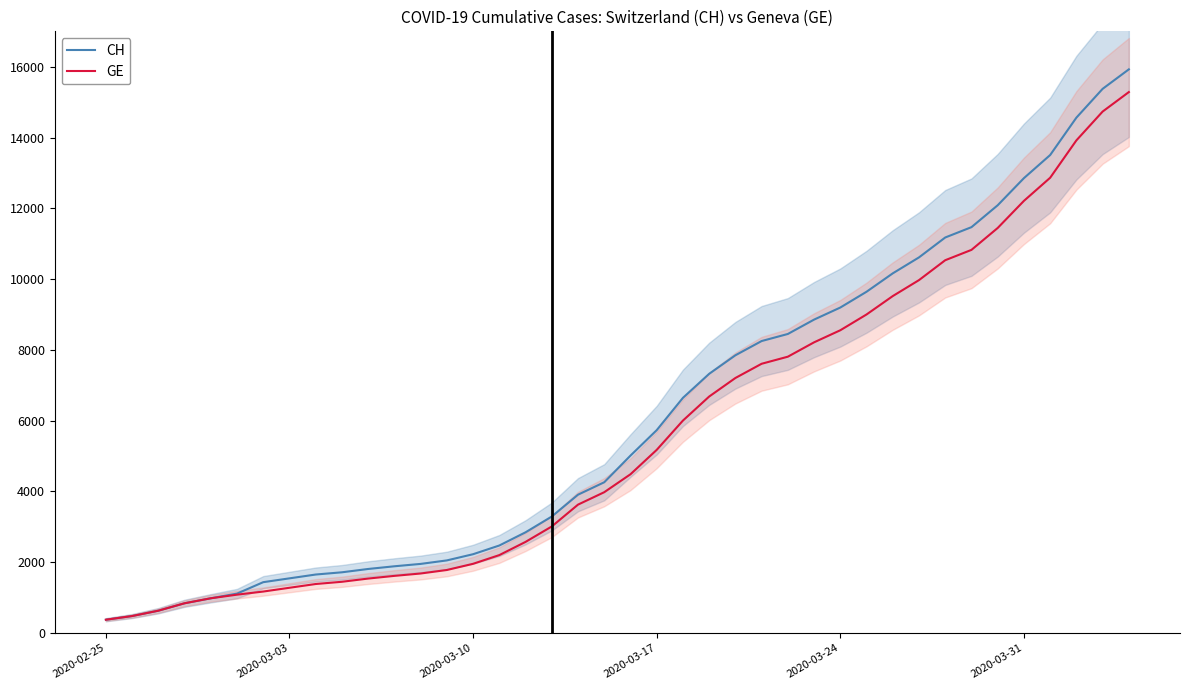

Which series has the largest total across all categories?

CH